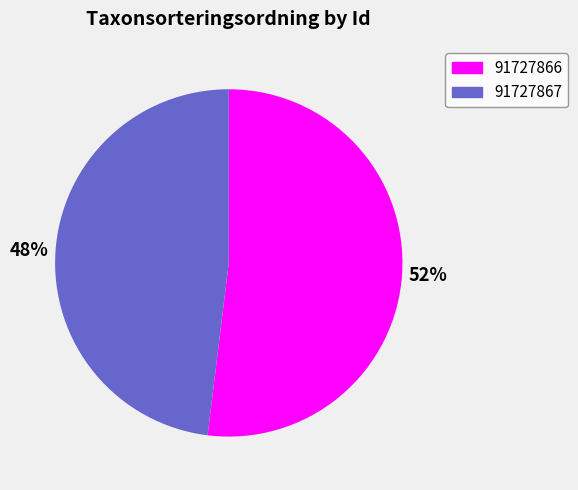

Do 91727867 and 91727866 together represent more than half of the pie?

Yes